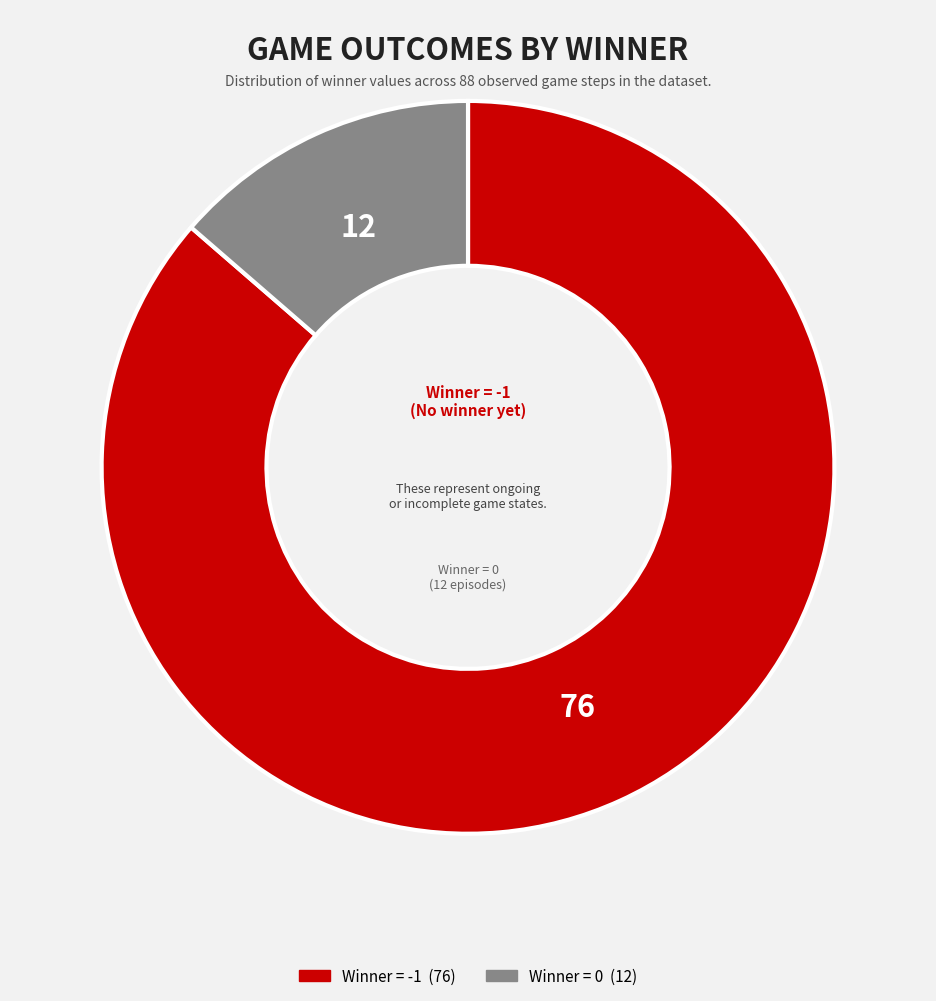

Does any single category account for the majority?

Yes